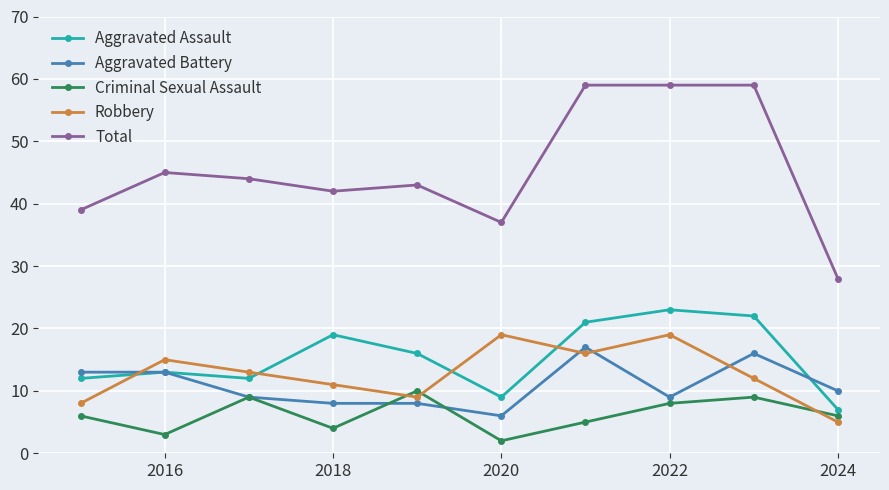

In Criminal Sexual Assault, how many points are lower than both neighbors (excluding endpoints)?

3